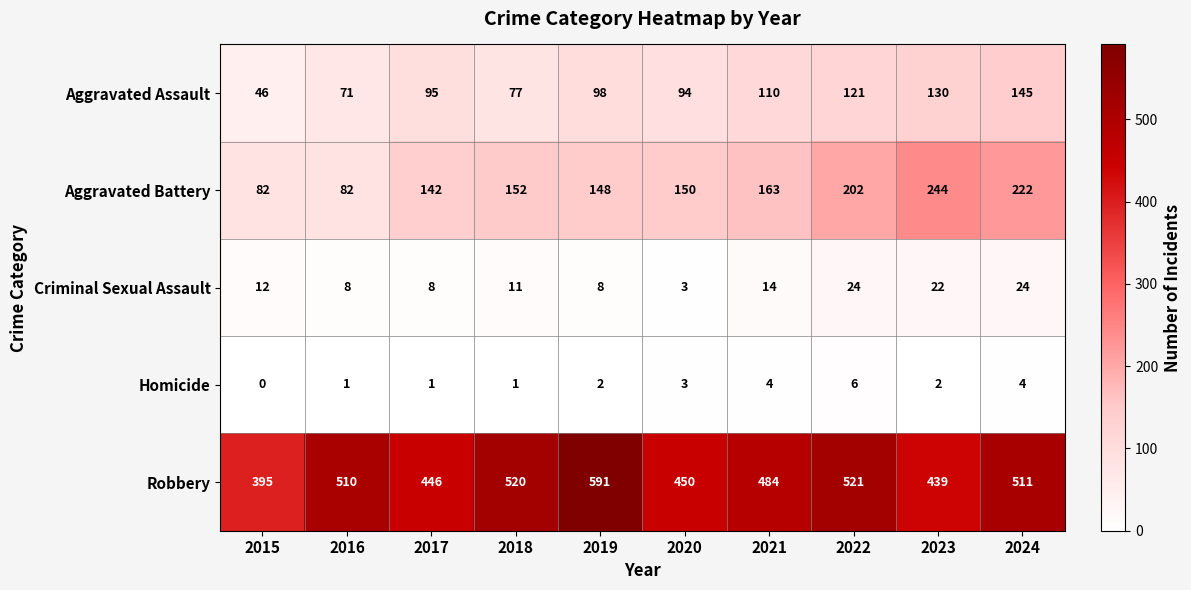

True or false: Aggravated Battery has a value of 350 at 2023.

False